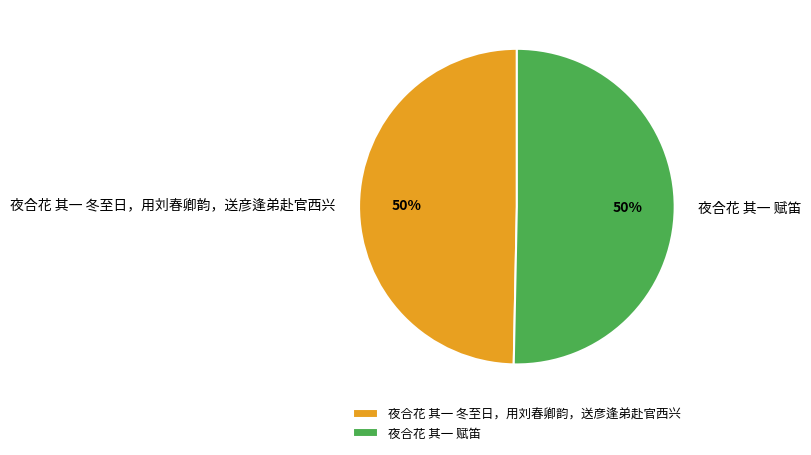

Is it true that 夜合花 其一 冬至日，用刘春卿韵，送彦逢弟赴官西兴 is 58% of the pie?

False